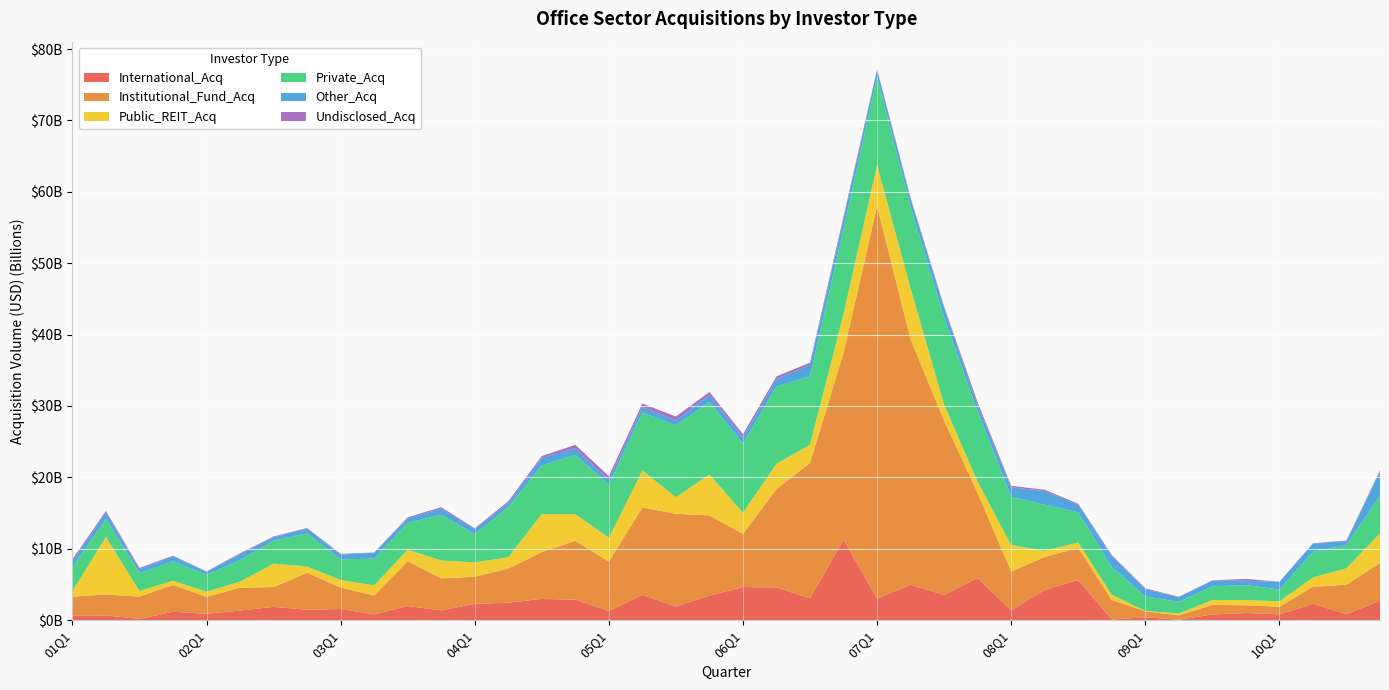

Reading left to right, what are all the values shown in this chart?

International_Acq: 666542075	653200000	170393000	1172110394	883646648	1342684583	1857350417	1458648526	1558587261	813153465	1975147336	1365062494	2277284045	2443669000	2973413146	2872093311	1295325076	3544993322	1928334619	3434348650	4628188600	4594893359	3048506412	11296547304	3022028633	4955440270	3535608732	5905784859	1357484243	4246546090	5621712340	91840711	394414254	60250000	795000000	993089100	816091000	2280467418	839439458	2695558761
Institutional_Fund_Acq: 2621461267	2945284743	3125524686	3765409602	2370016609	3195083682	2780507332	5162985087	3024710645	2633729993	6281626405	4498836183	3803043571	4787726300	6543326004	8241734985	6899991764	12242486348	12970576644	11237432448	7447119822	13787485694	18976131758	26168168470	55021790338	34372591938	24425019604	11889617526	5450445708	4606174451	4500476649	2729134917	834917096	611691888	1347327726	1089991849	1051244640	2401489998	4125510329	5322053582
Public_REIT_Acq: 769859353	8060874478	785405449	584396190	717940673	862246255	3279502632	882438346	1042035833	1431738756	1602362369	2492459271	2018167283	1574484587	5338583376	3724156776	3367399846	5186965913	2323632488	5728803004	2984344392	3522736250	2547213332	5420842633	5727885693	7142587987	2205503677	1589120667	3714698329	862915750	762447520	739142703	61151903	259091000	672401125	736590757	762887060	1296529814	2305001337	4153708200
Private_Acq: 3386515182	2543732044	2511345514	2698536174	2396625359	3013050973	3189947046	4672780988	2894247269	3733515269	3777965345	6394200264	3946469080	7051650589	6802588960	8319612147	7438391420	8096275909	10084794921	10141370332	9704470633	10812347797	9598041661	11910266643	12327299730	11460980109	12189570974	9842352277	6752939313	6447350922	4232945753	3886629392	2035614084	1641724363	1923443143	2082247878	1662561430	3600395390	3230291902	5268191680
Other_Acq: 778623568	863394677	540931725	741392398	428142870	831824322	522607591	641886463	667425889	841009526	619141463	895958624	701552233	555616807	1057590935	898478750	612347631	805686876	670589913	949216648	868817047	1060684050	1606028455	1418771804	946909440	1071259694	1379365253	904738929	1325252707	1920558307	1031135787	1524801739	1015536544	656621063	784012366	618944021	1042703030	1147382174	552971412	3376689923
Undisclosed_Acq: 290426636	232796122	184080000	67281000	29347230	117978631	92335000	89825060	103777500	19379000	151908672	177065000	114040000	244443807	271618737	500704228	564028818	466710835	541770732	473336972	413570486	363463986	296871783	338476027	130460005	163508109	184530476	370615723	214184612	183882152	150979516	143347465	123556750	46111070	56500000	264063627	43143300	45933012	99859400	170573936